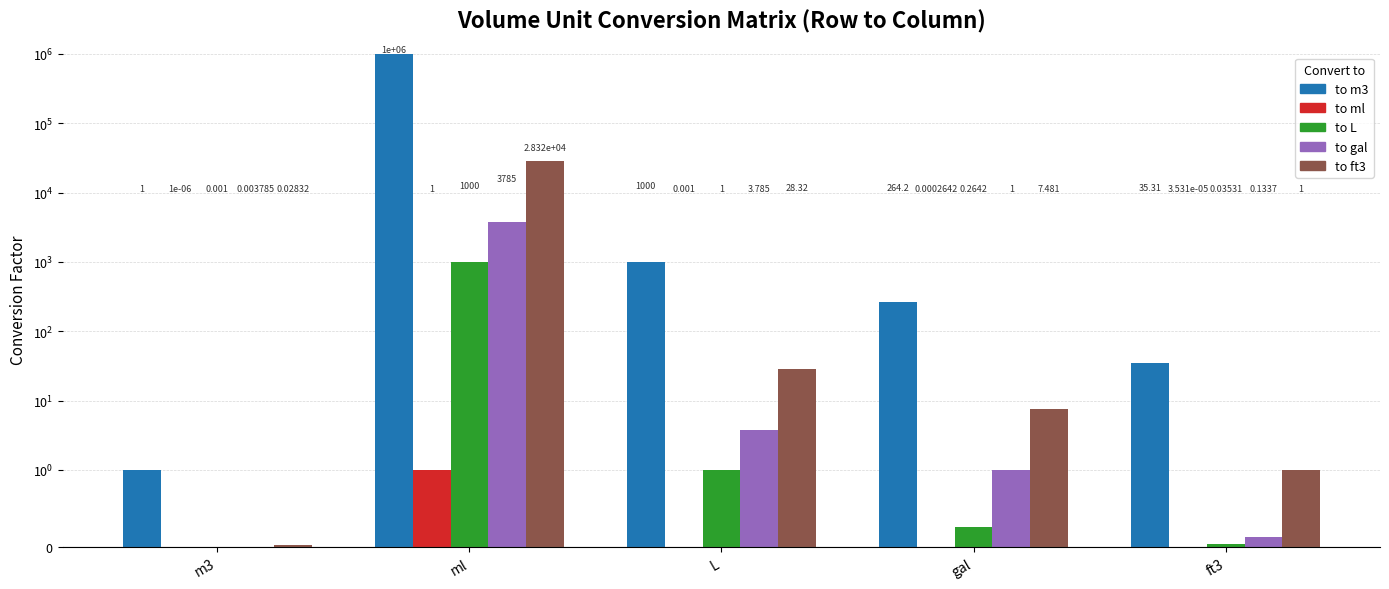

What is the label of the 5th bar from the left?

ft3